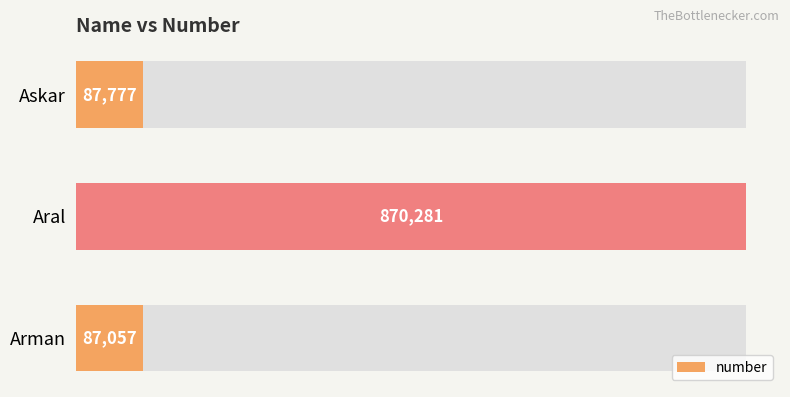

What is the greatest value displayed?

870281